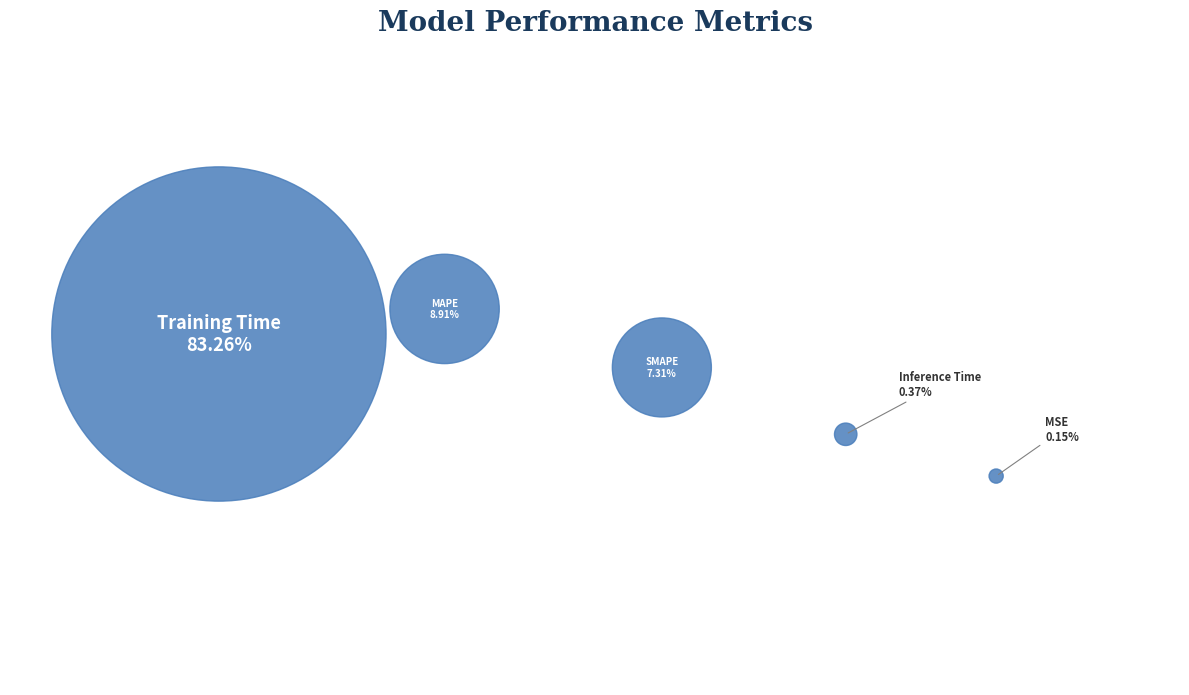

How many slices are in this pie chart?

5